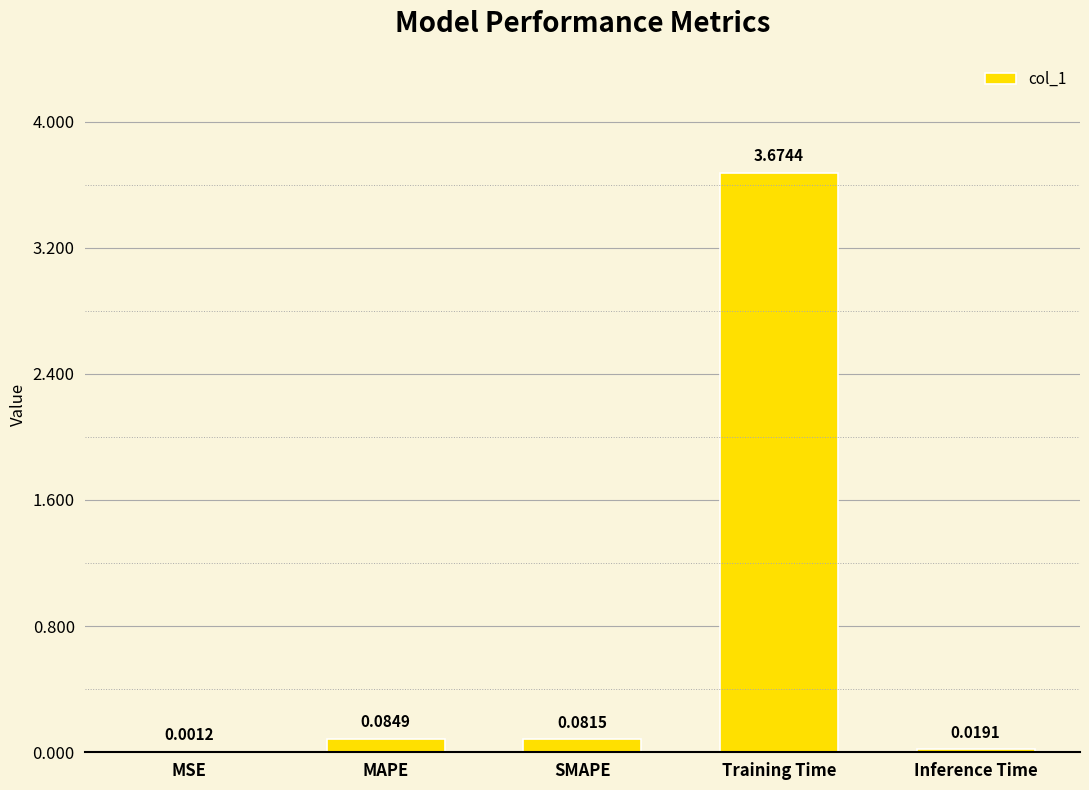

At which category does the chart reach its peak across all series?

Training Time